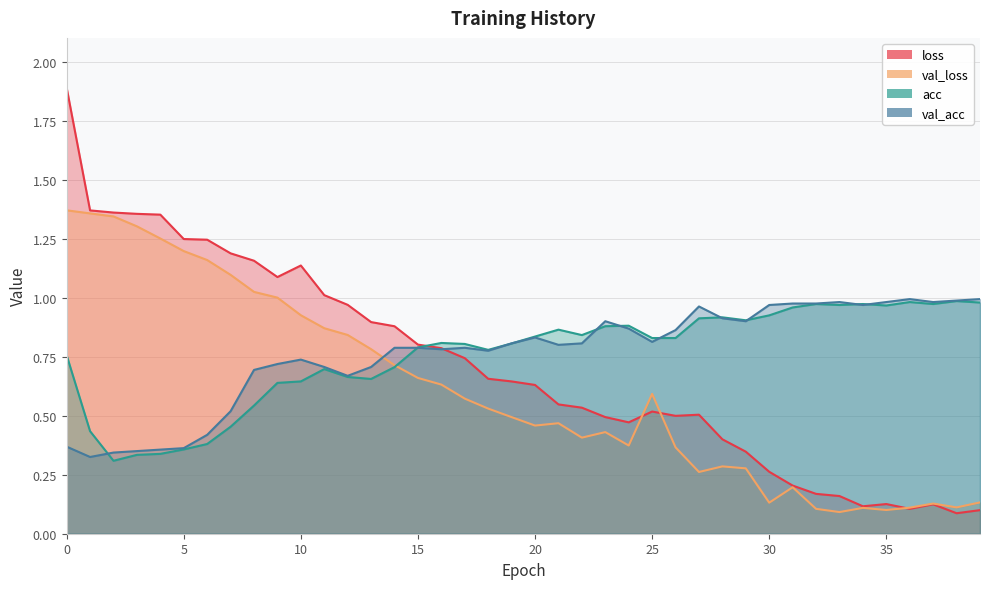

Which series has the largest total across all categories?

val_acc